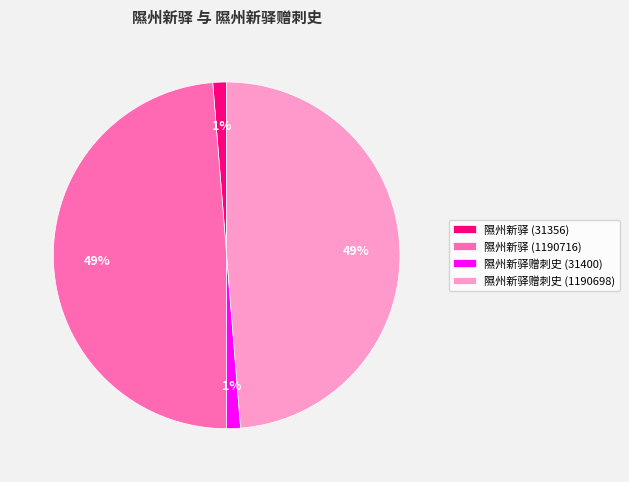

To the nearest percent, what is the combined percentage of 隰州新驿赠刺史 (1190698) and 隰州新驿赠刺史 (31400)?

50%